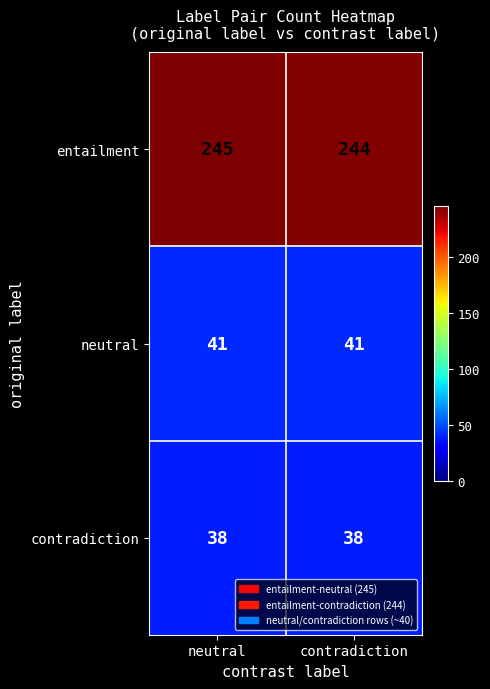

At which category is the sum across all series the highest?

neutral